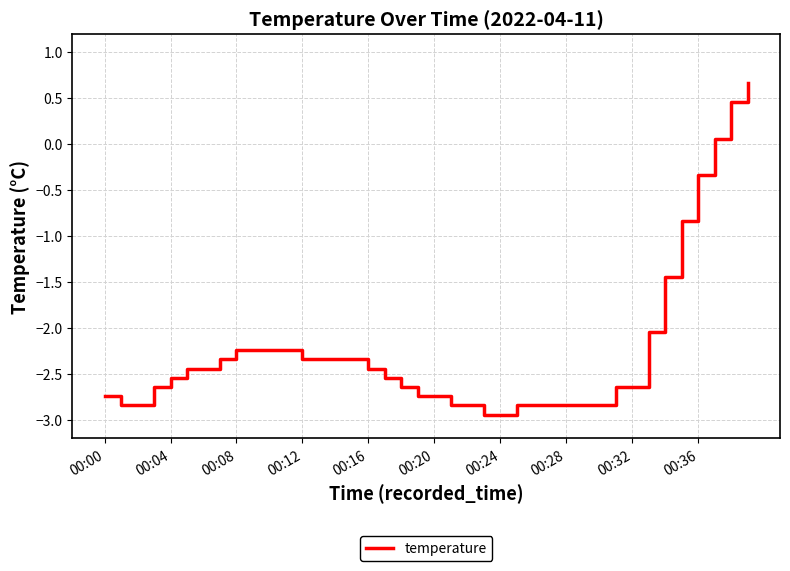

Reading left to right, extract all data points from this chart.

-2.7	-2.8	-2.8	-2.6	-2.5	-2.4	-2.4	-2.3	-2.2	-2.2	-2.2	-2.2	-2.3	-2.3	-2.3	-2.3	-2.4	-2.5	-2.6	-2.7	-2.7	-2.8	-2.8	-2.9	-2.9	-2.8	-2.8	-2.8	-2.8	-2.8	-2.8	-2.6	-2.6	-2.0	-1.4	-0.8	-0.3	0.1	0.5	0.7